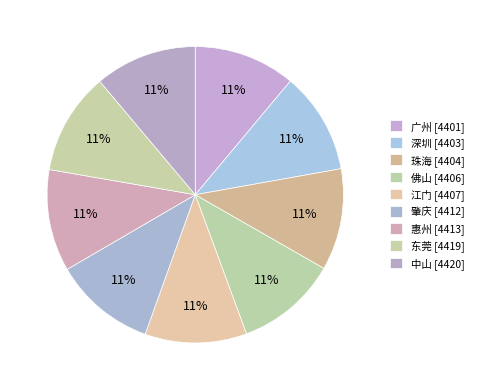

What is the largest slice in the pie chart?

中山